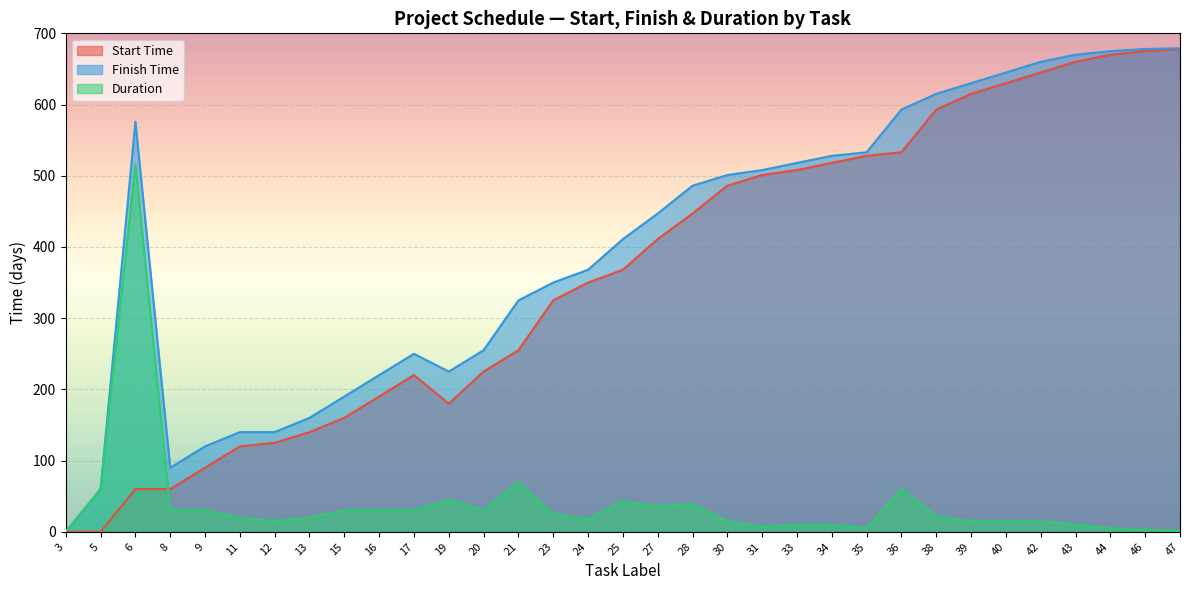

At 40, list the series in order from largest to smallest.

Finish Time, Start Time, Duration